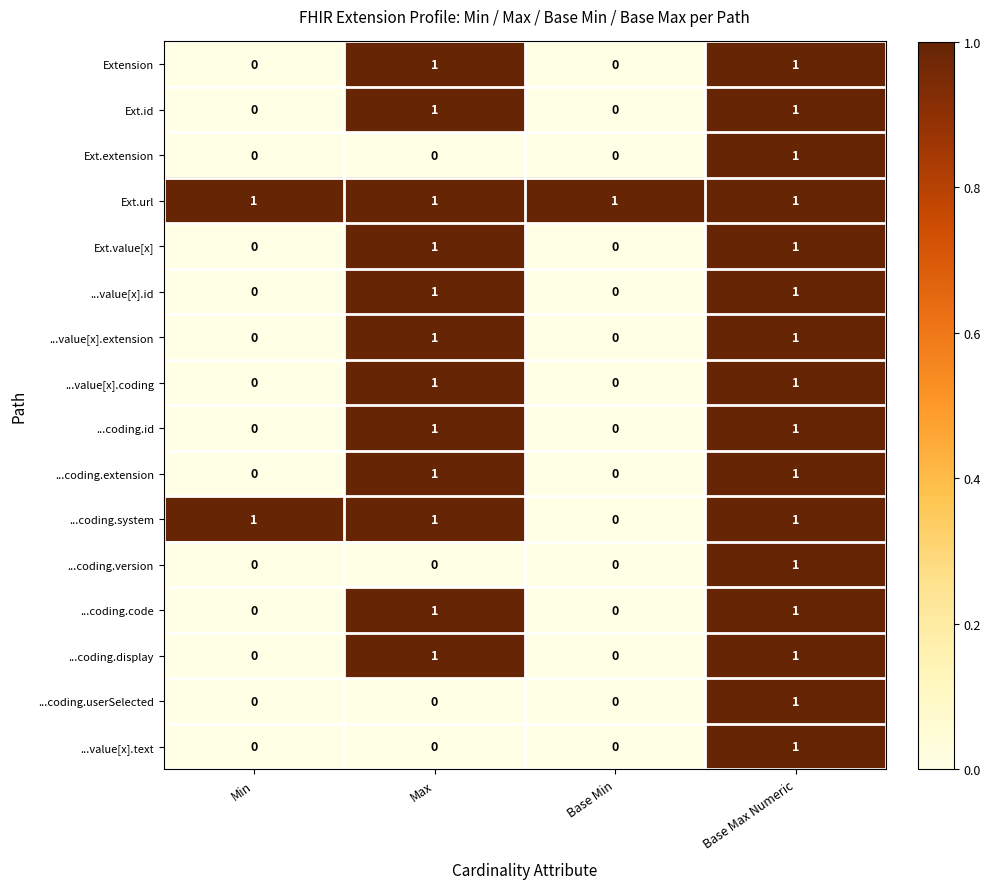

Which category has the highest value in the ...coding.version series?

Base Max Numeric